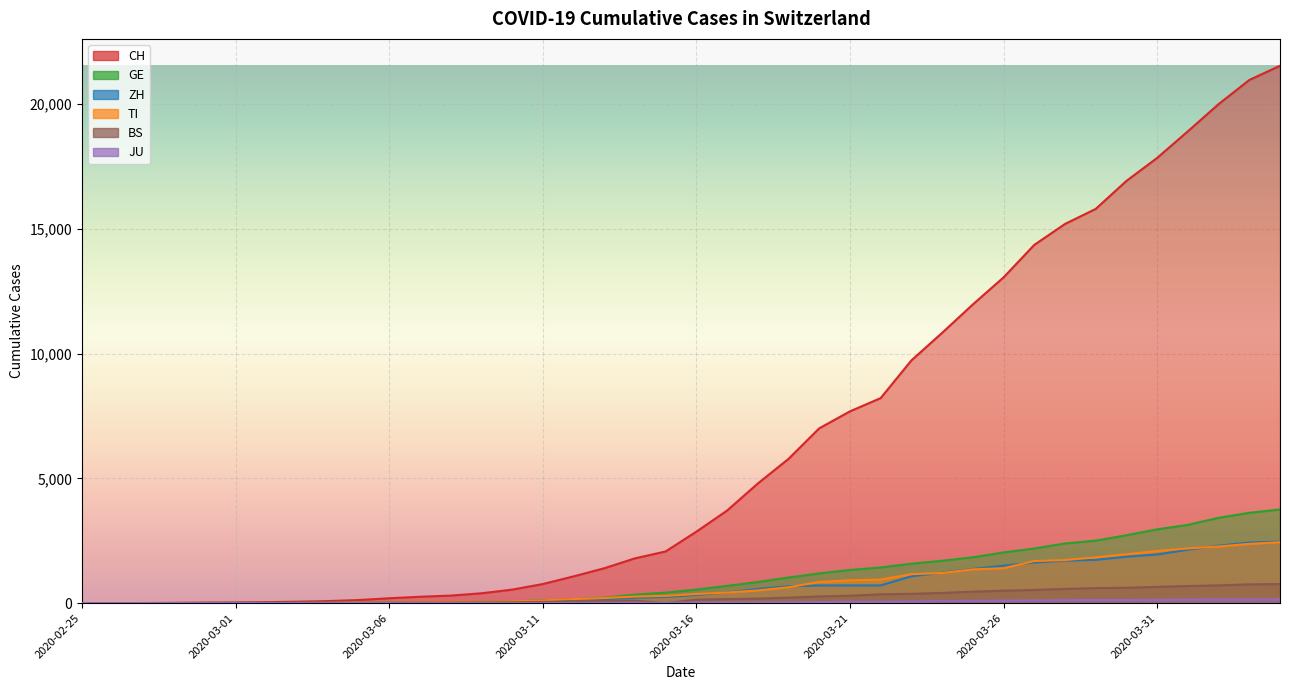

Reading left to right, extract all data points from this chart.

CH: 0	2	6	13	23	29	40	59	83	125	197	257	303	396	542	766	1072	1398	1795	2072	2864	3710	4794	5781	7005	7686	8217	9727	10831	11970	13054	14356	15195	15798	16920	17842	18908	19997	20965	21535
TI: 0	1	1	1	2	2	4	8	13	25	28	41	49	61	75	108	163	206	265	293	368	426	511	638	849	916	945	1162	1209	1354	1401	1688	1727	1837	1962	2091	2195	2271	2377	2442
GE: 0	1	1	4	8	9	10	13	14	17	25	38	40	56	76	109	150	222	340	423	544	692	848	1027	1194	1331	1430	1582	1699	1837	2033	2190	2393	2505	2721	2958	3137	3420	3621	3753
JU: 0	0	1	1	1	1	1	2	2	4	4	5	5	7	7	7	12	17	18	19	25	29	32	36	44	54	61	69	82	92	100	114	119	127	128	140	145	149	149	154
ZH: 0	0	2	2	6	7	10	13	15	23	29	34	40	49	62	101	140	163	218	250	326	429	568	679	711	711	711	1075	1223	1370	1502	1629	1703	1735	1861	1952	2141	2305	2433	2466
BS: 0	0	1	1	1	1	1	3	3	8	15	21	24	28	33	49	73	92	100	0	143	164	181	220	270	297	356	374	410	462	501	530	569	605	617	653	687	714	754	767